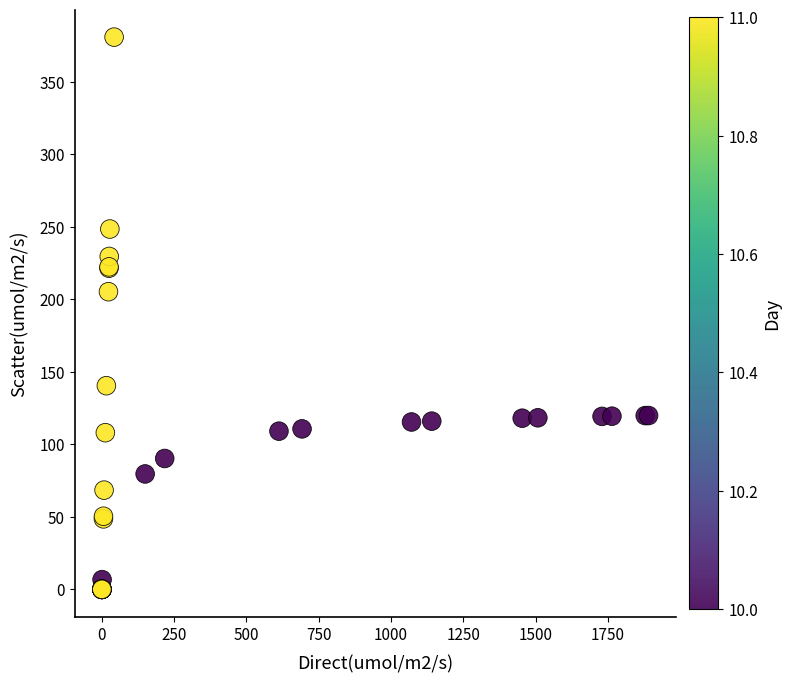

What Y value in the scatter plot is closest to 190?

205.2